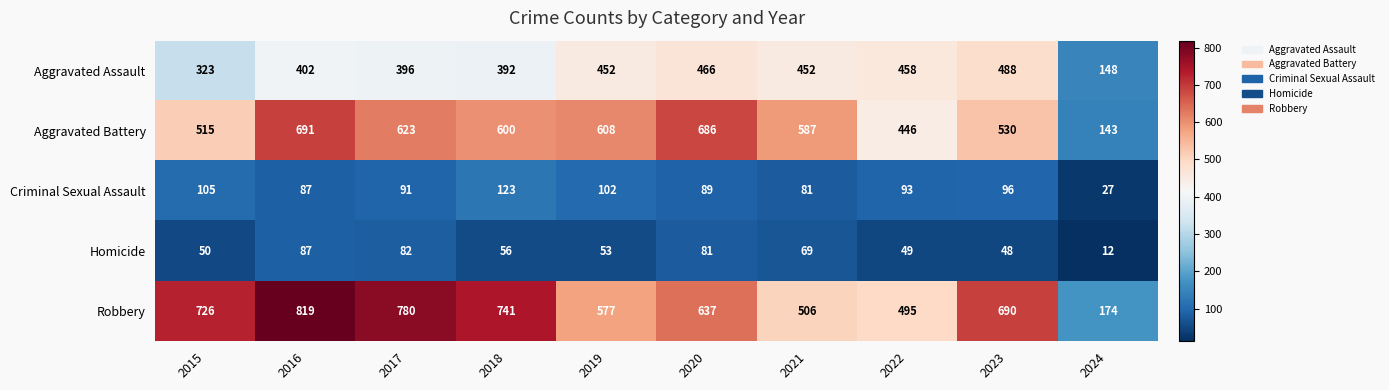

What is the spread (max minus min) of values at 2021?

518